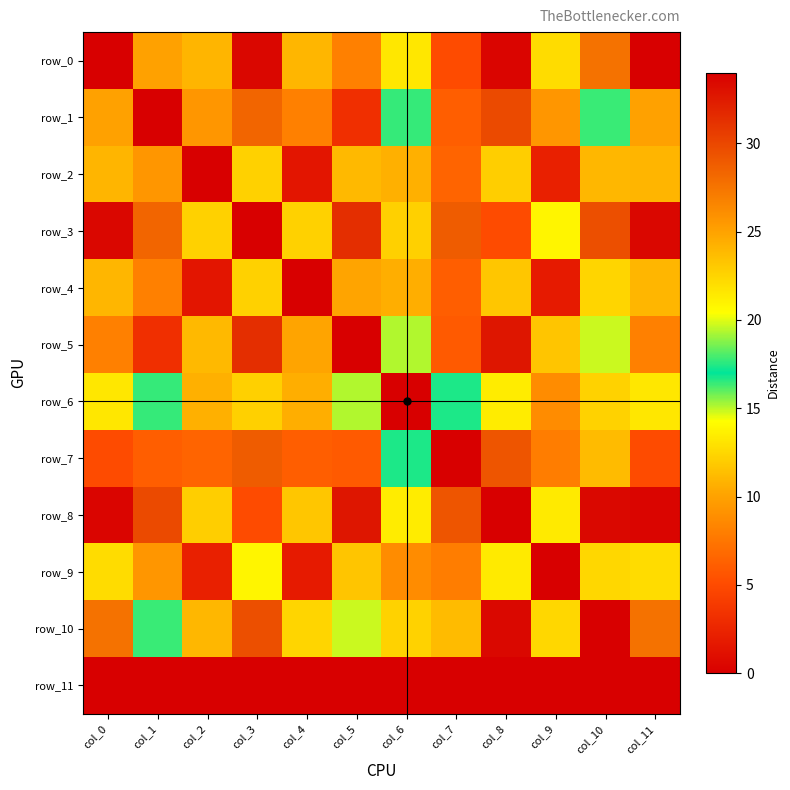

Which series changed the most between col_6 and col_8?

row_6